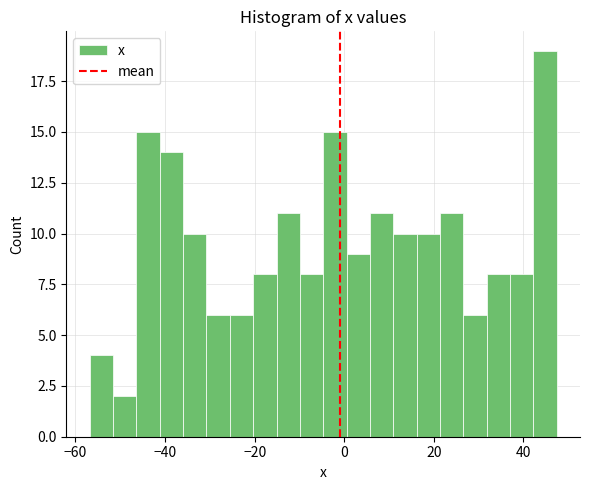

Read against the x-axis, roughly where is the centre of the tallest bar?

44